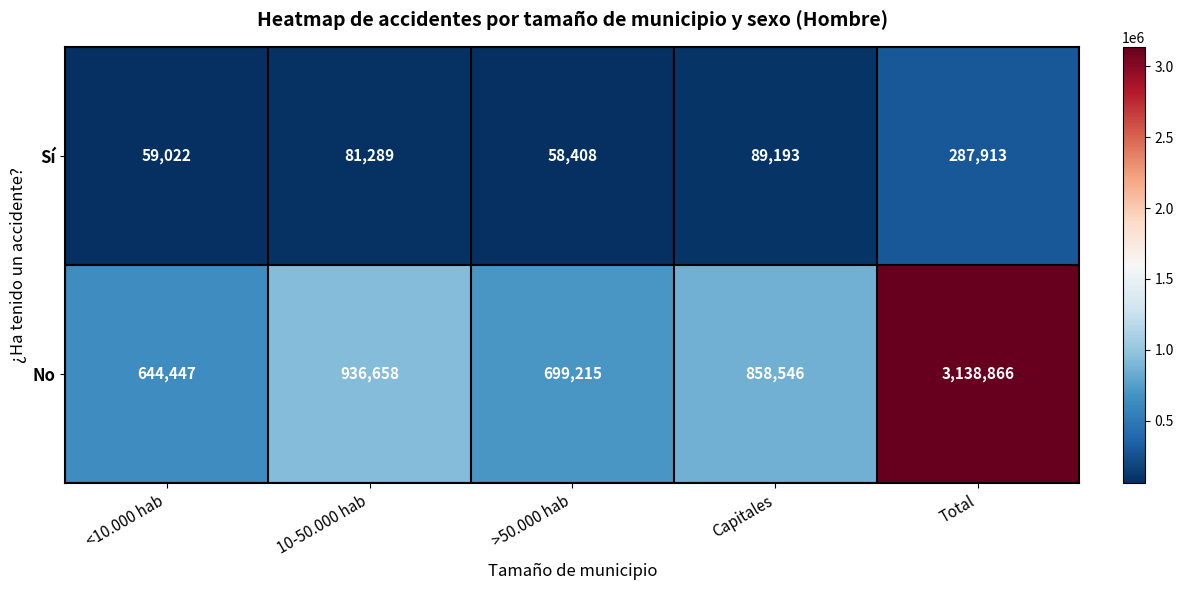

Is it true that No equals 3138866 at Total?

True